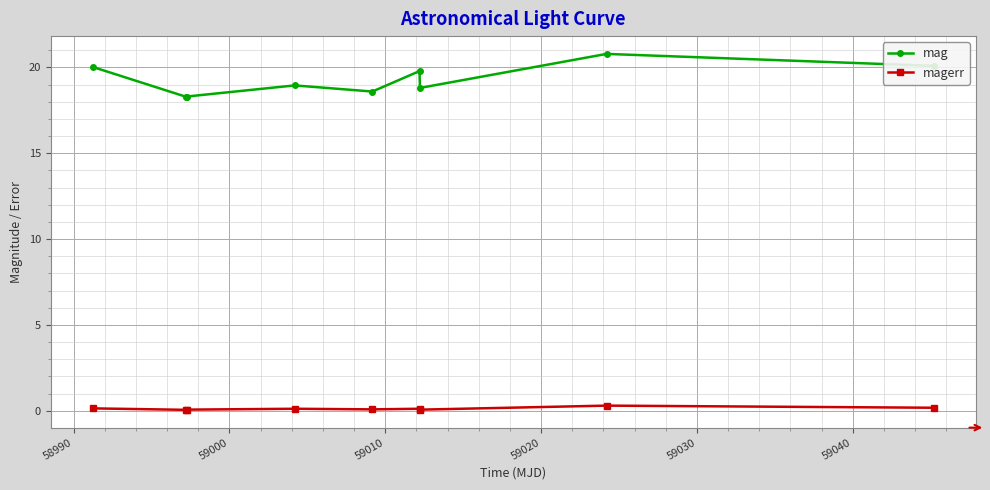

Does the chart have visible grid lines?

Yes